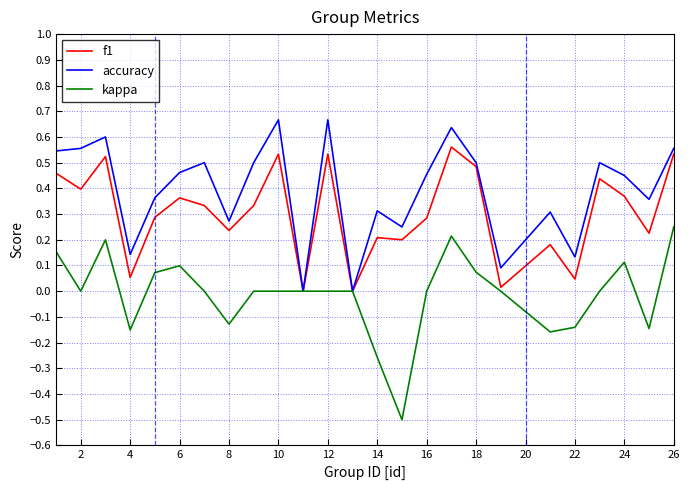

List the series in order of their overall mean, highest first.

accuracy, f1, kappa